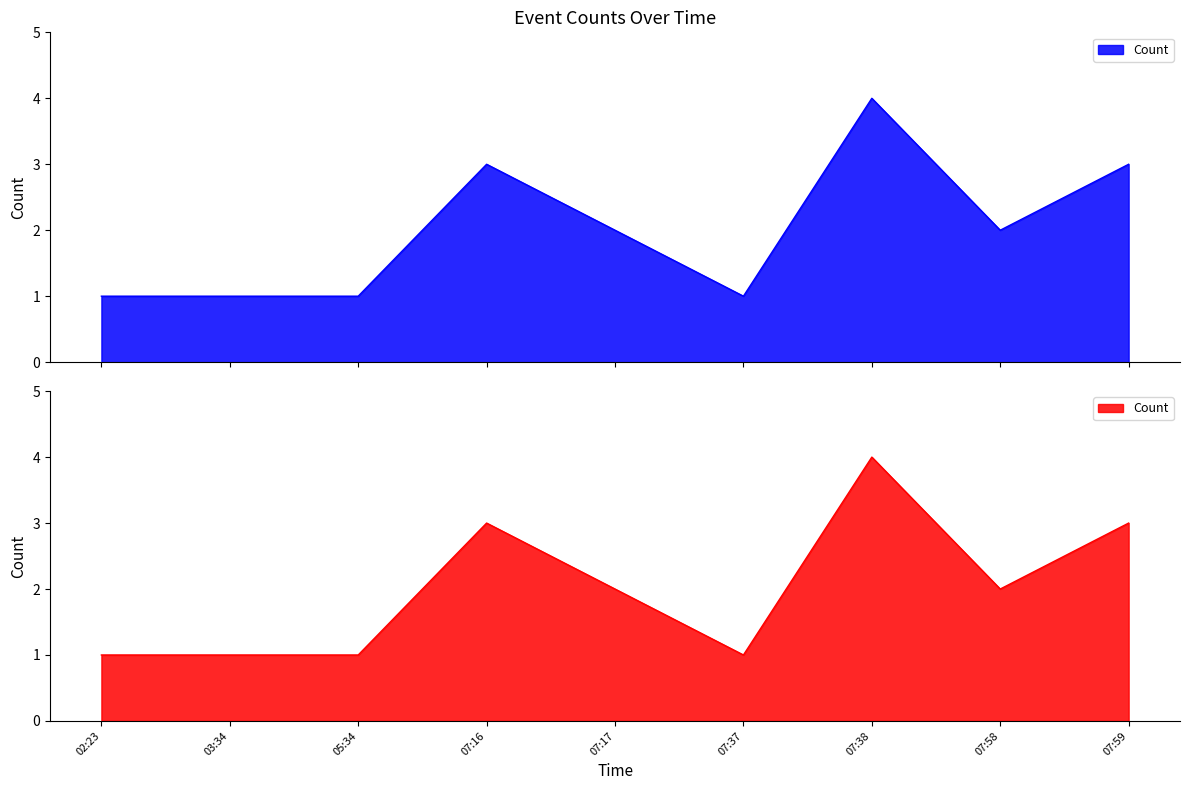

True or false: the data shows 3 at 07:16.

True